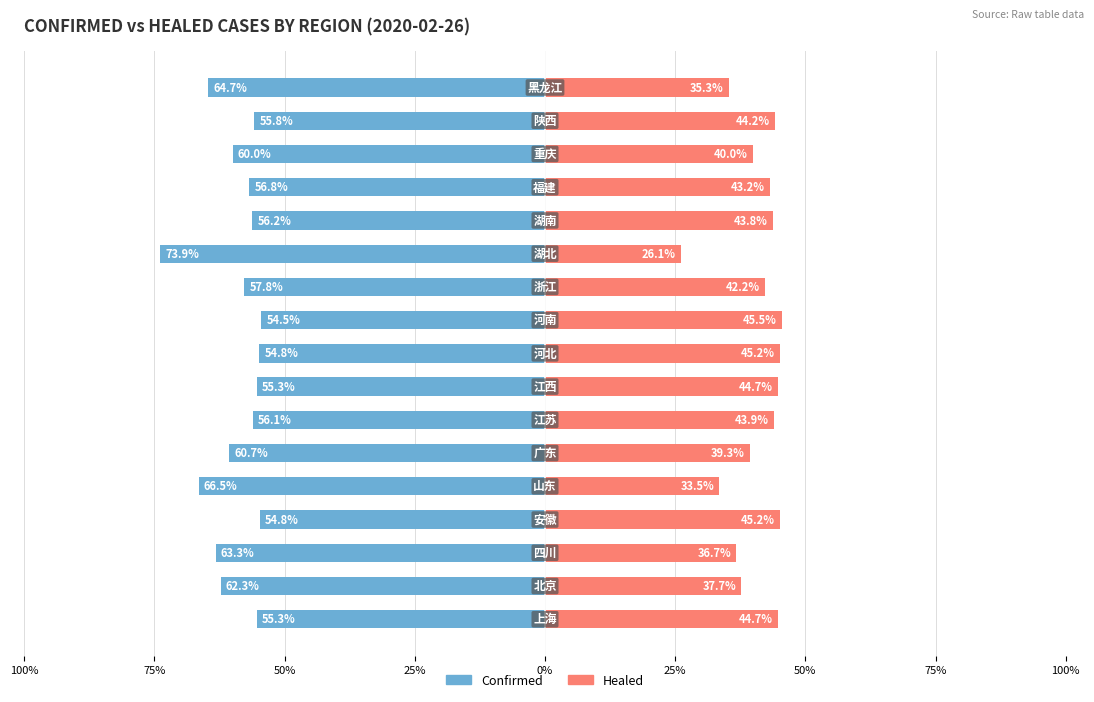

What is the minimum value shown in the chart?

-73.9